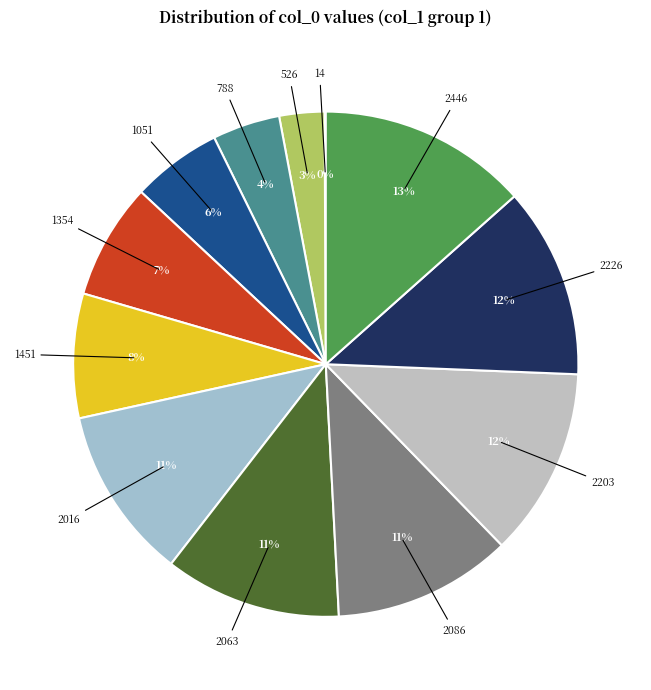

Is it true that 2086 is 1% of the pie?

False